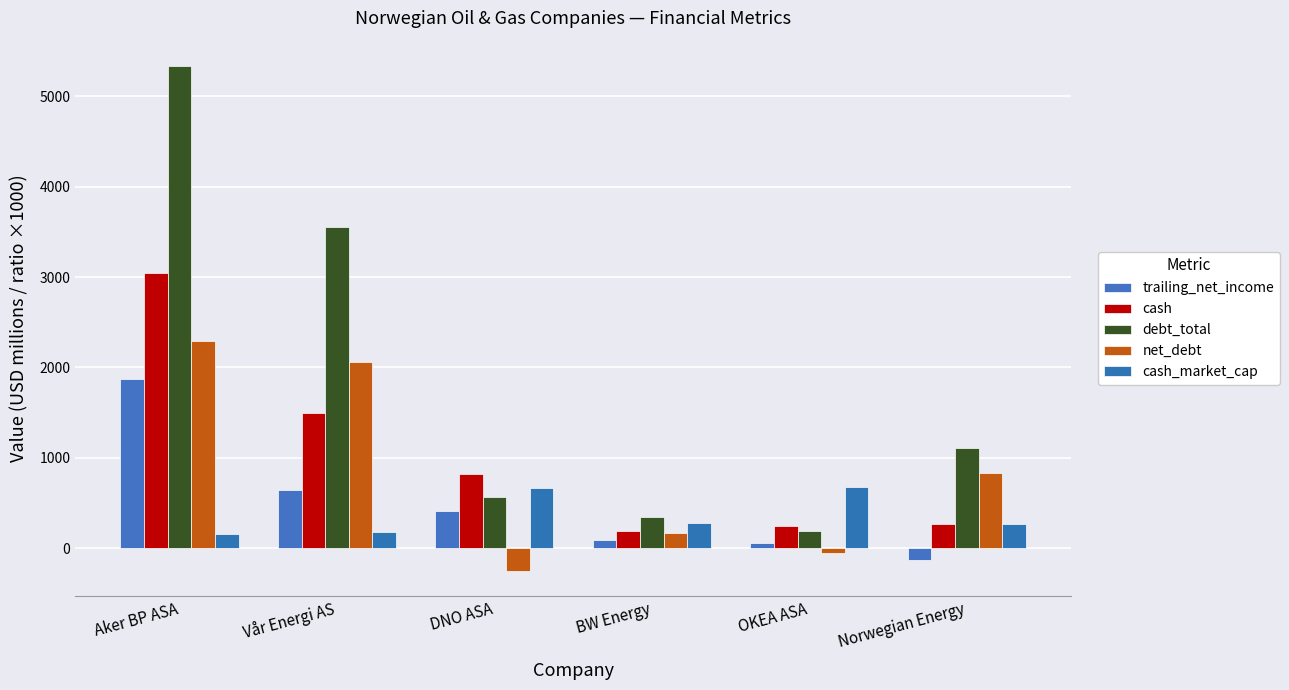

What is the label of the 6th bar from the right?

Aker BP ASA